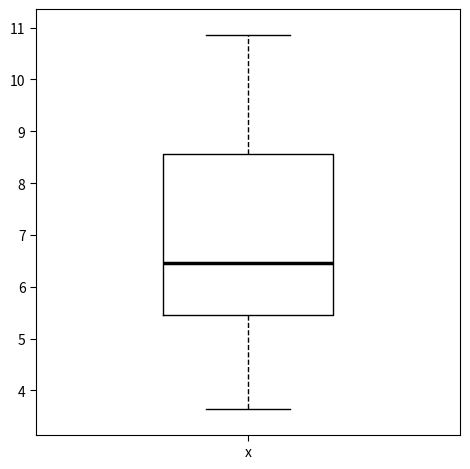

Transcribe this box plot: give where the median line is, the range the box spans, and where the two whiskers end, as read against the y-axis. The values are not printed on the chart, so give them approximately, as read against the axis.

median 6.4, box 5.5 to 8.6, whiskers 3.6 to 10.9